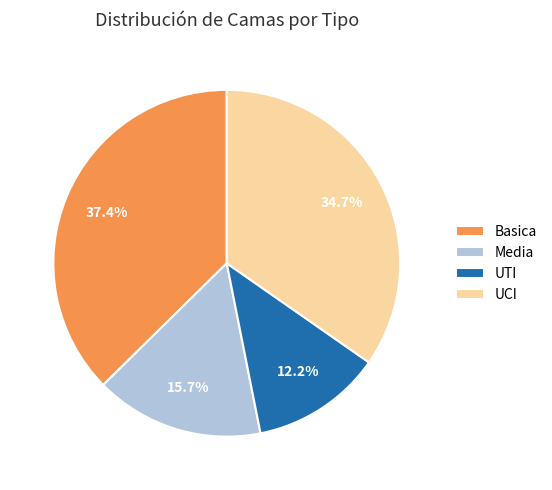

How many slices are in this pie chart?

4